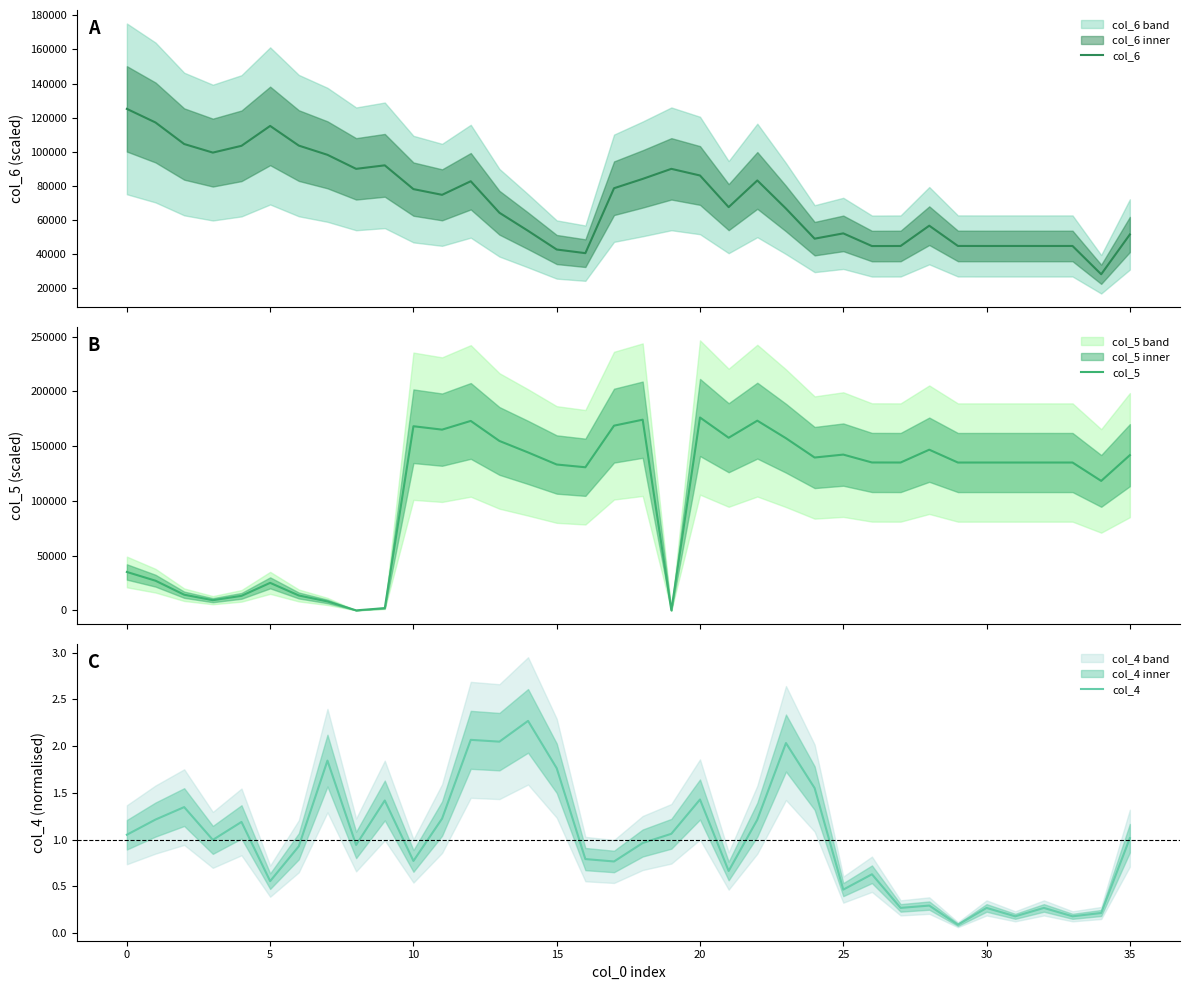

How many values in the col_5 series are below 135027?

17